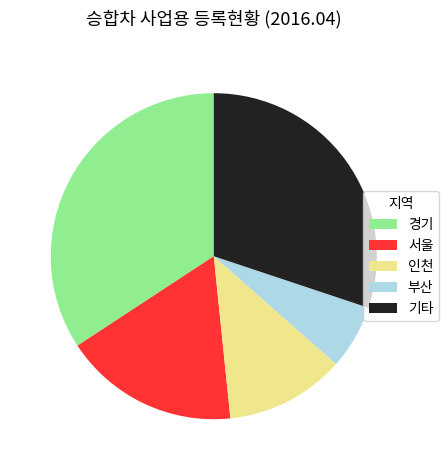

True or false: 부산 accounts for 6% of the total.

True